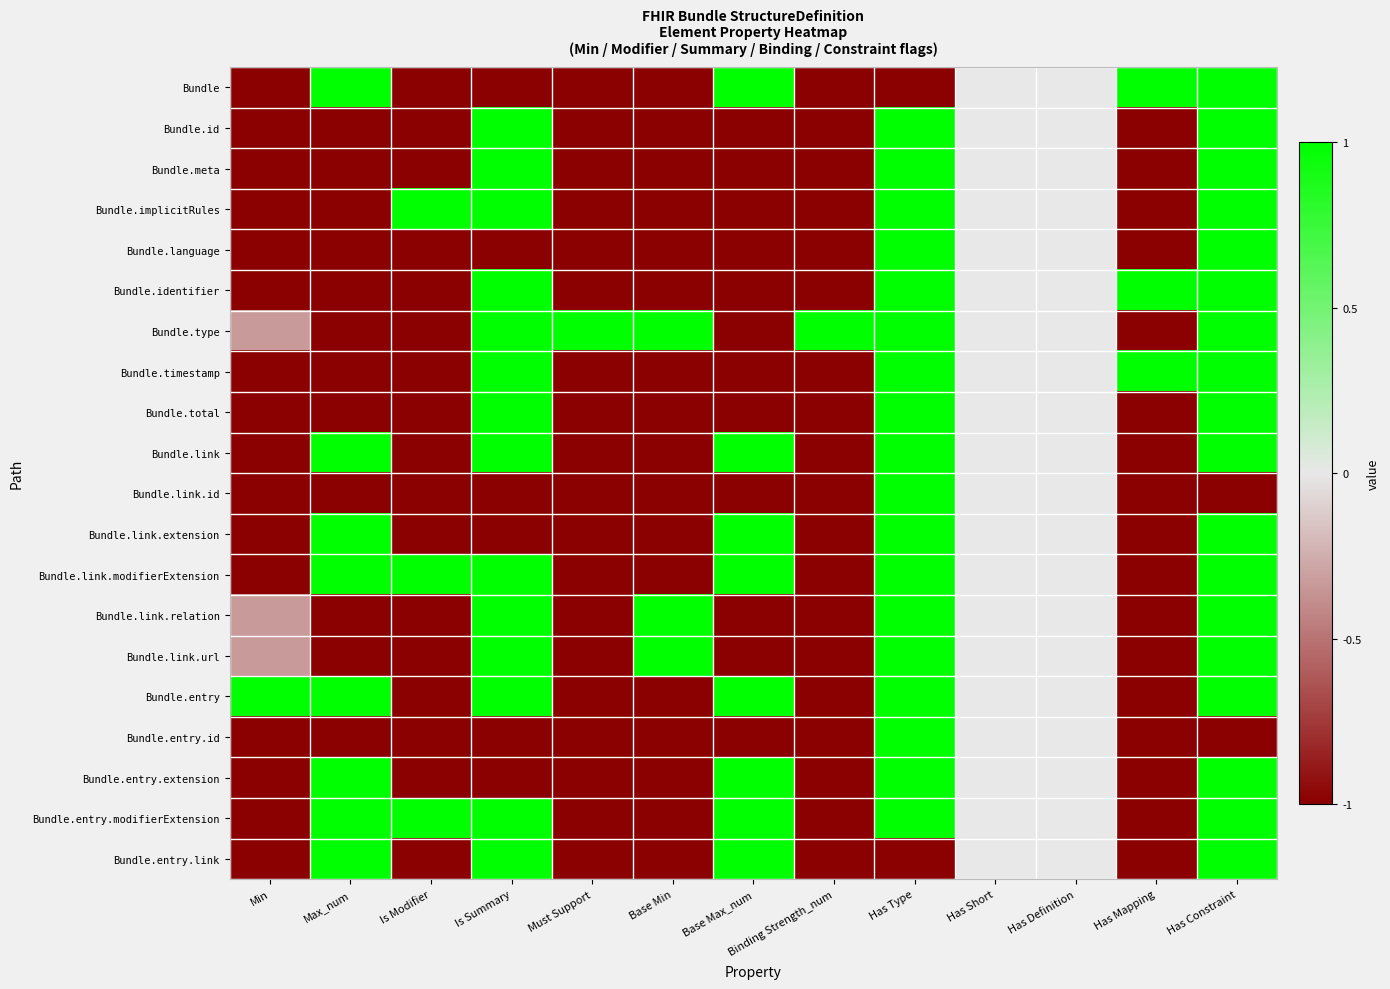

At Base Max_num, list the series in order from largest to smallest.

Bundle, Bundle.link, Bundle.link.extension, Bundle.link.modifierExtension, Bundle.entry, Bundle.entry.extension, Bundle.entry.modifierExtension, Bundle.entry.link, Bundle.id, Bundle.meta, Bundle.implicitRules, Bundle.language, Bundle.identifier, Bundle.type, Bundle.timestamp, Bundle.total, Bundle.link.id, Bundle.link.relation, Bundle.link.url, Bundle.entry.id